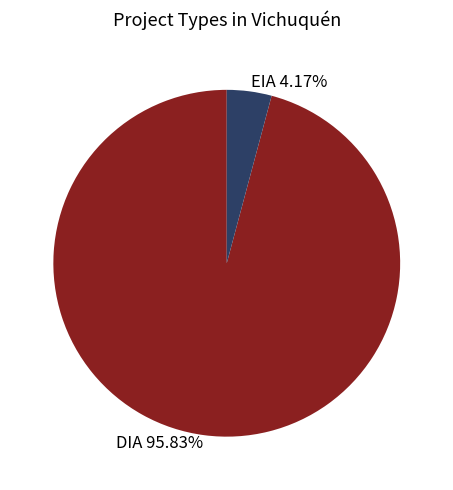

Which has a higher value, DIA or EIA?

DIA